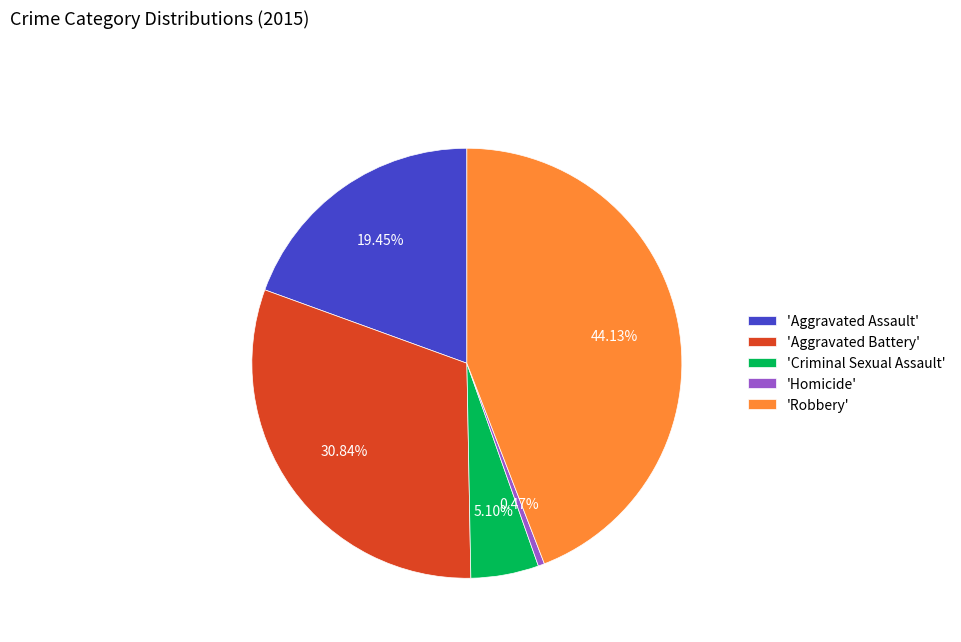

Between 'Criminal Sexual Assault' and 'Robbery', which is larger?

'Robbery'